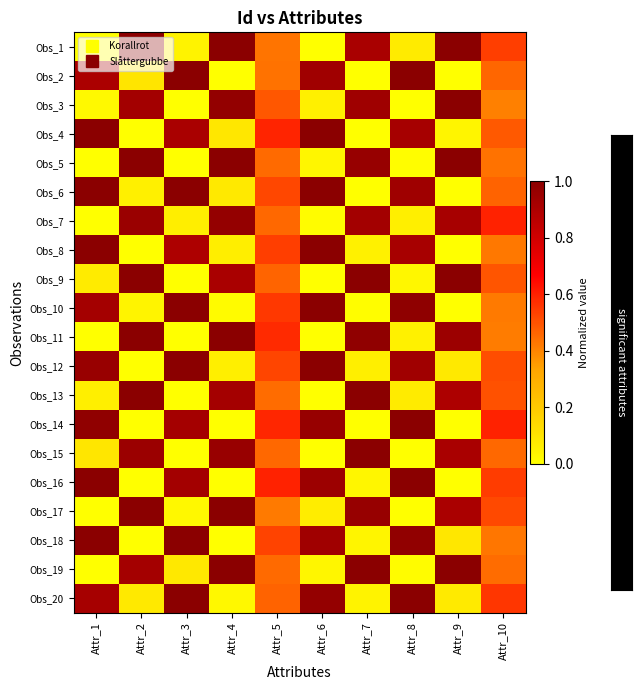

Rank the series by their maximum value, from highest to lowest.

Obs_1, Obs_2, Obs_3, Obs_4, Obs_5, Obs_6, Obs_8, Obs_9, Obs_10, Obs_11, Obs_12, Obs_13, Obs_14, Obs_15, Obs_16, Obs_17, Obs_18, Obs_19, Obs_20, Obs_7